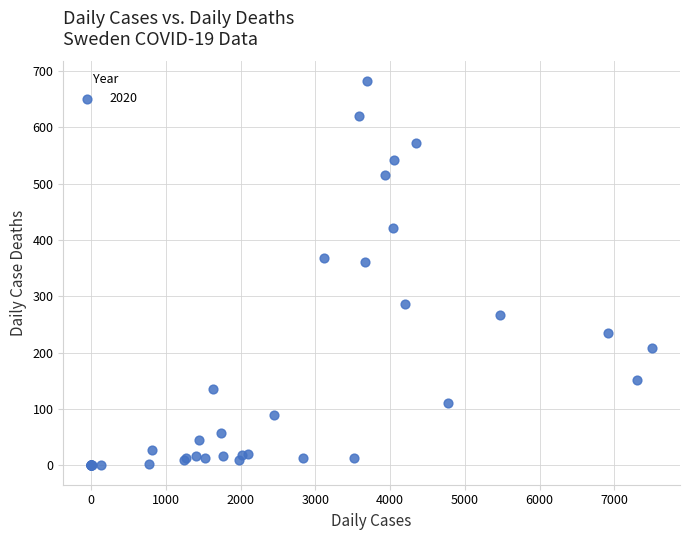

What Y value in the scatter plot is closest to 341?

361